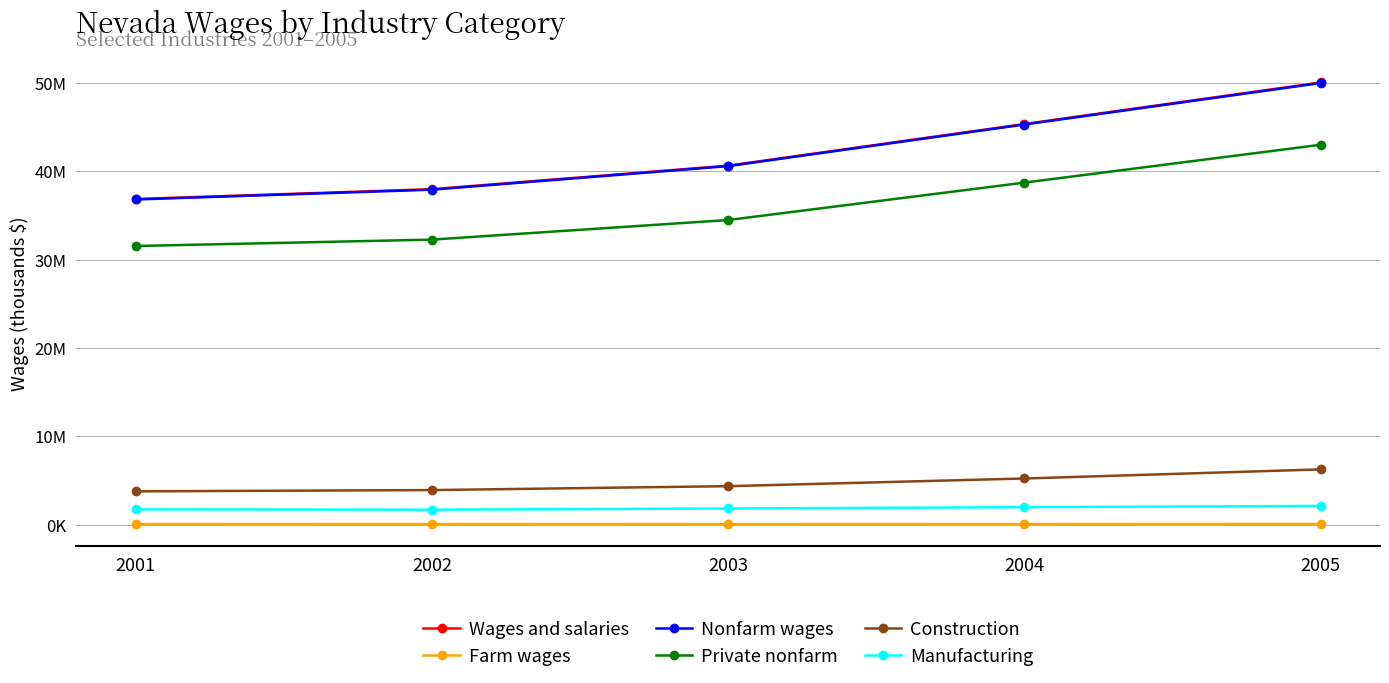

True or false: Manufacturing and Farm wages intersect in this chart.

False